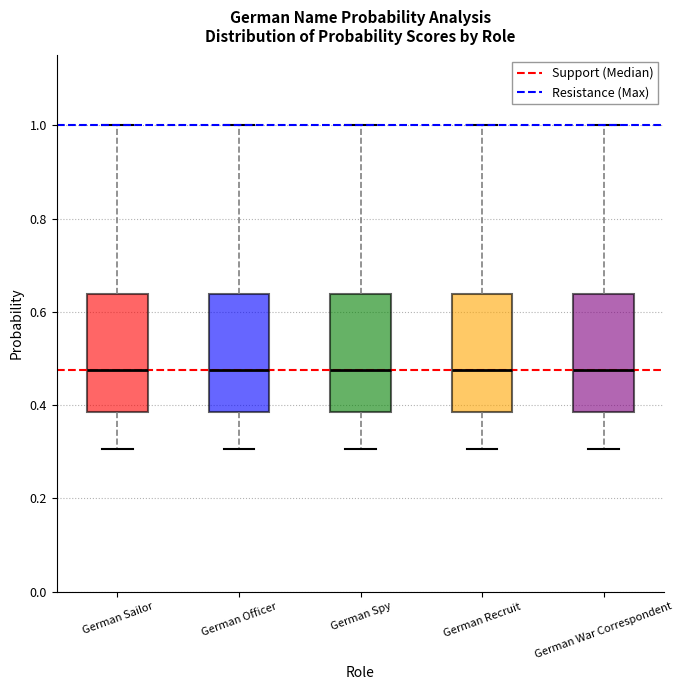

Where does the upper whisker of the box for German Spy end on the y-axis? The values are not printed on the chart, so give them approximately, as read against the axis.

1.00